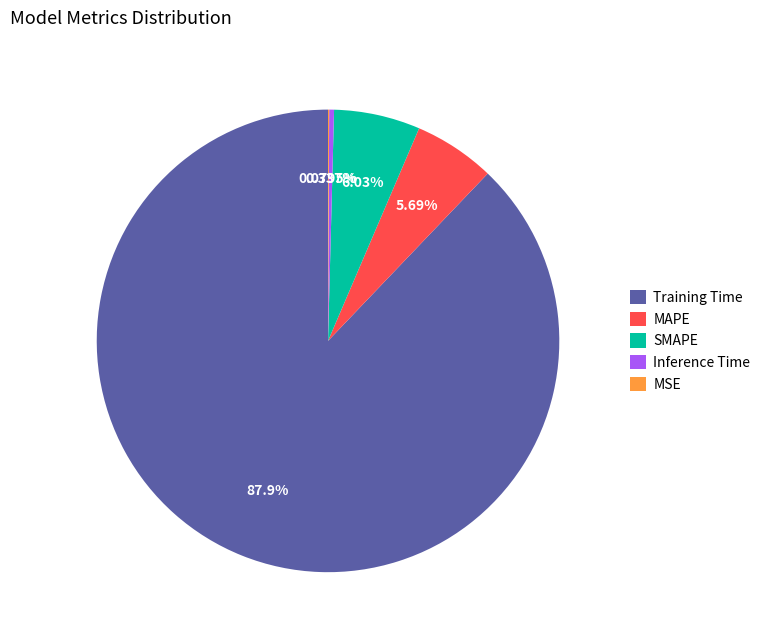

Which category accounts for the majority?

Training Time